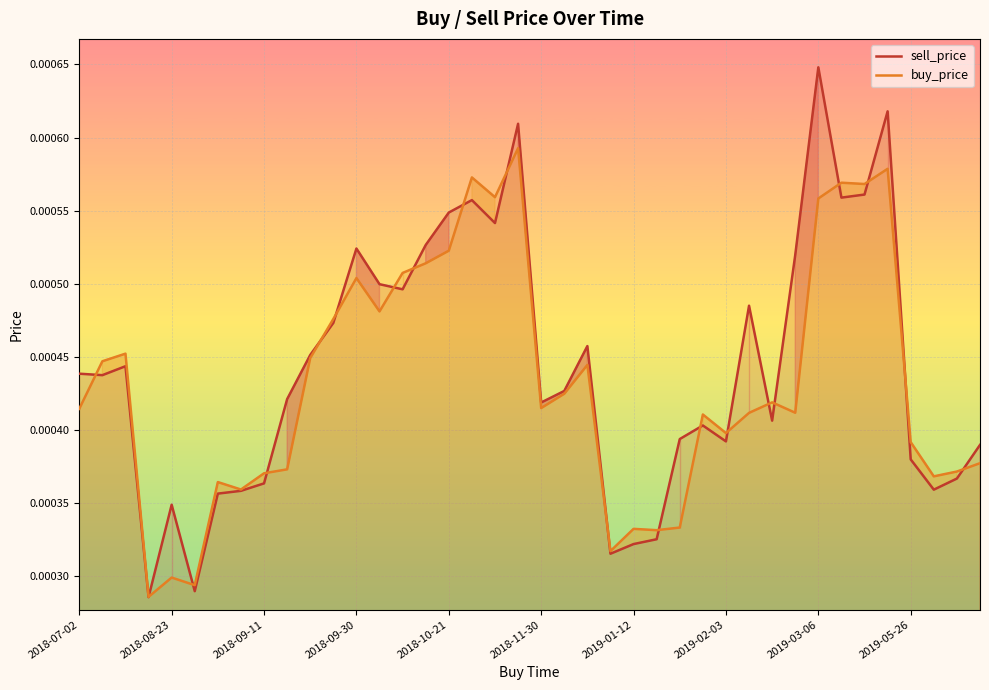

How many interior local valleys does the buy_price series have?

12